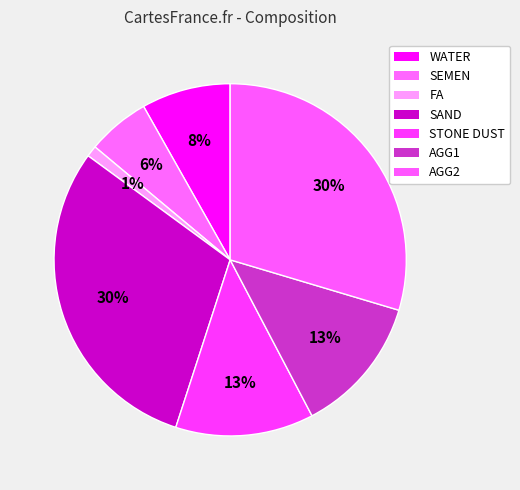

Count the number of slices in the pie.

7